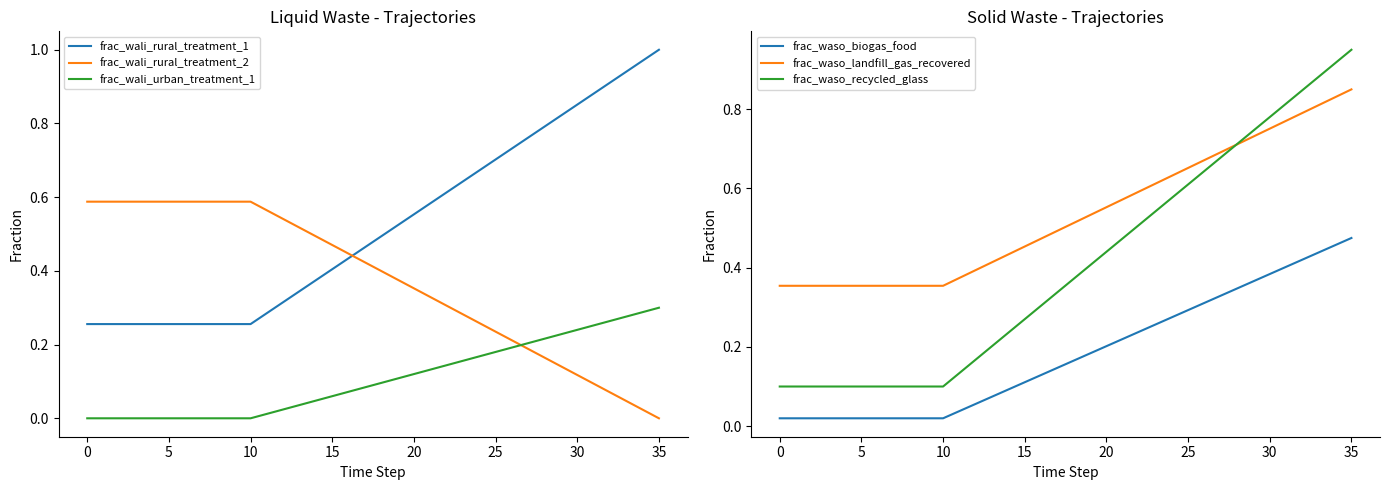

How many data points in frac_wali_urban_treatment_1 are above 0?

25